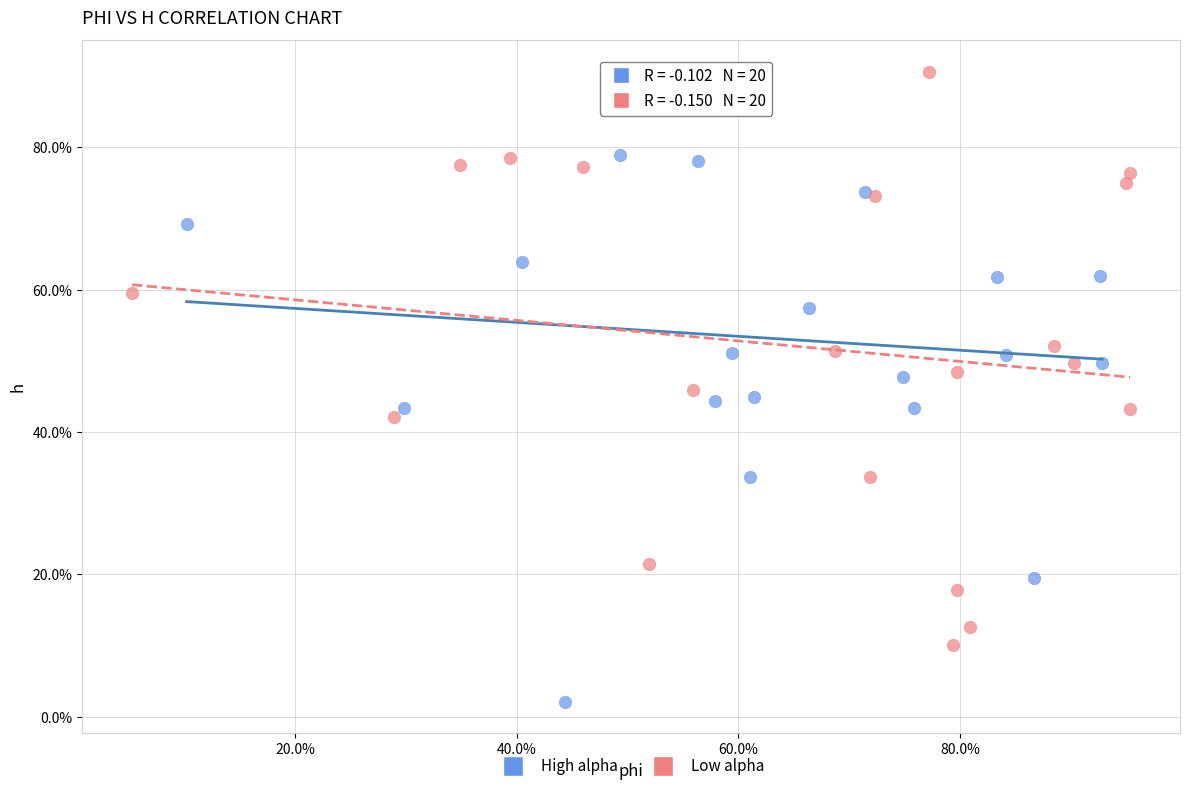

What are all the series names shown in the legend?

High alpha, Low alpha